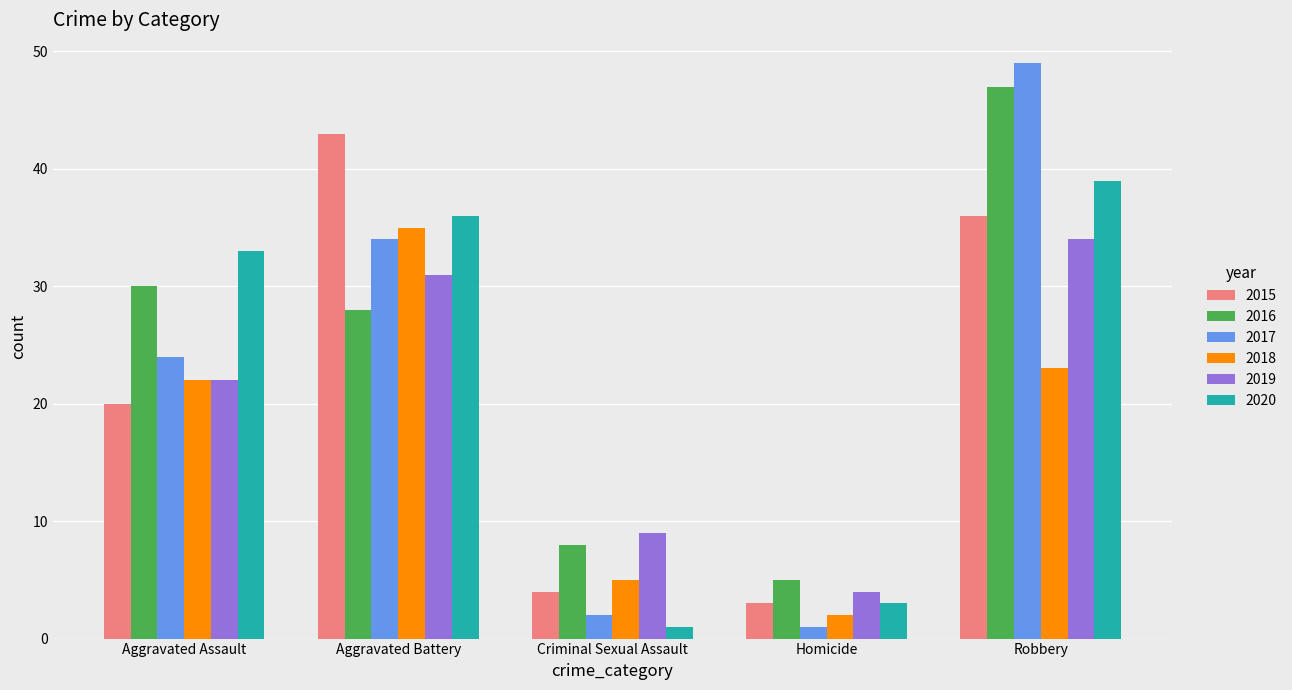

List the labels in order of 2019 value, smallest first.

Homicide, Criminal Sexual Assault, Aggravated Assault, Aggravated Battery, Robbery